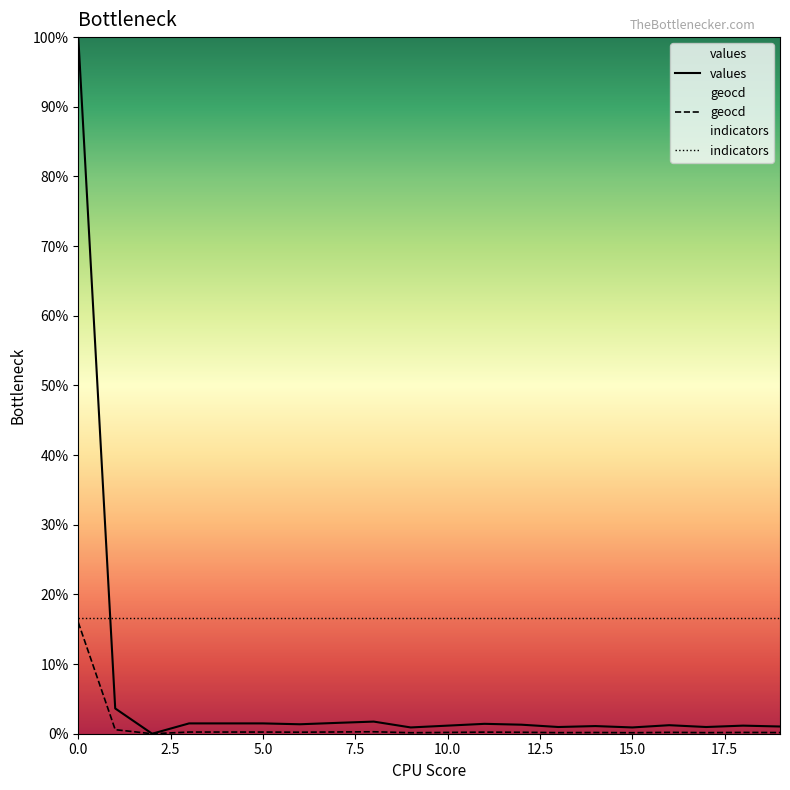

How many interior local valleys does the values series have?

6